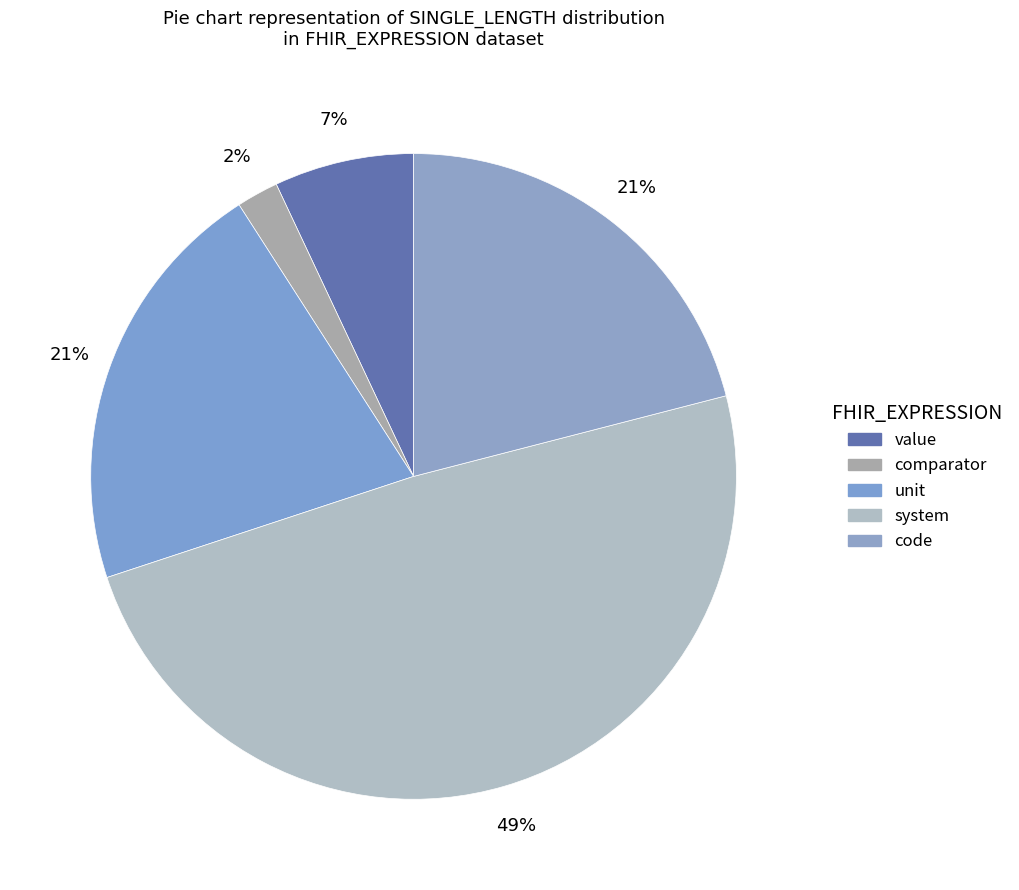

Which slice is the largest?

system